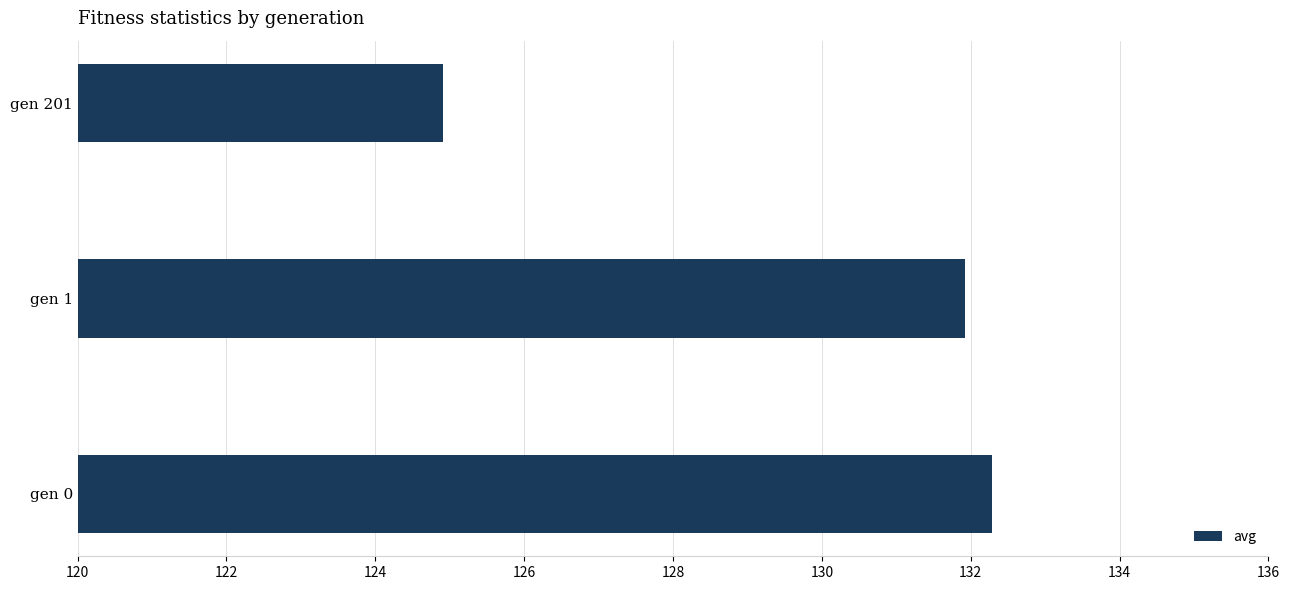

The value at gen 201 is 203.7. True or false?

False